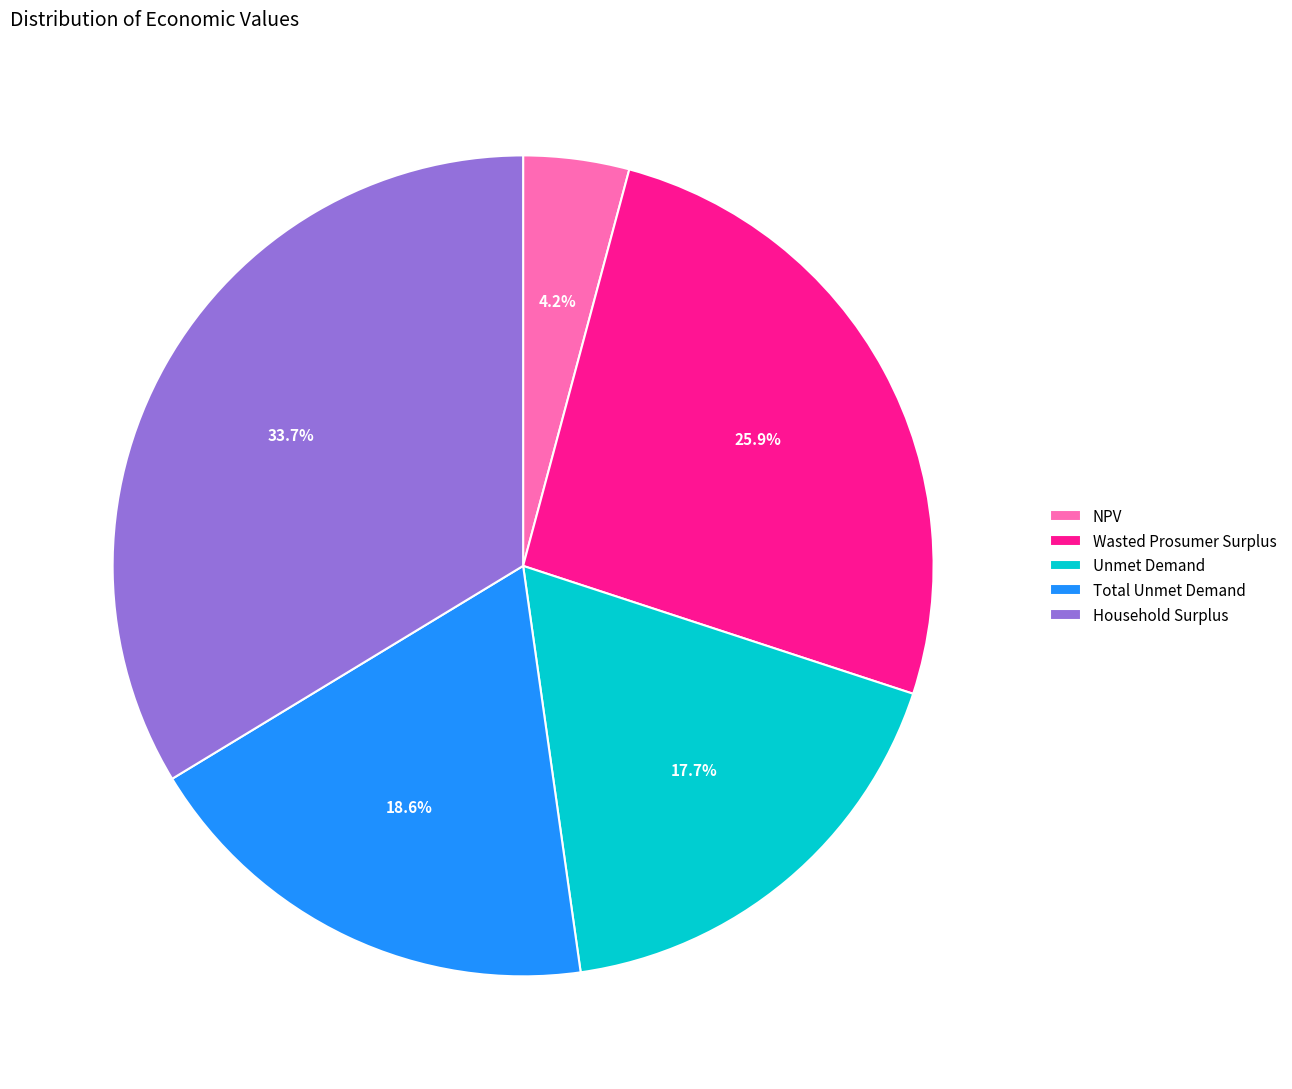

How much of the chart is everything except Total Unmet Demand?

81.4%